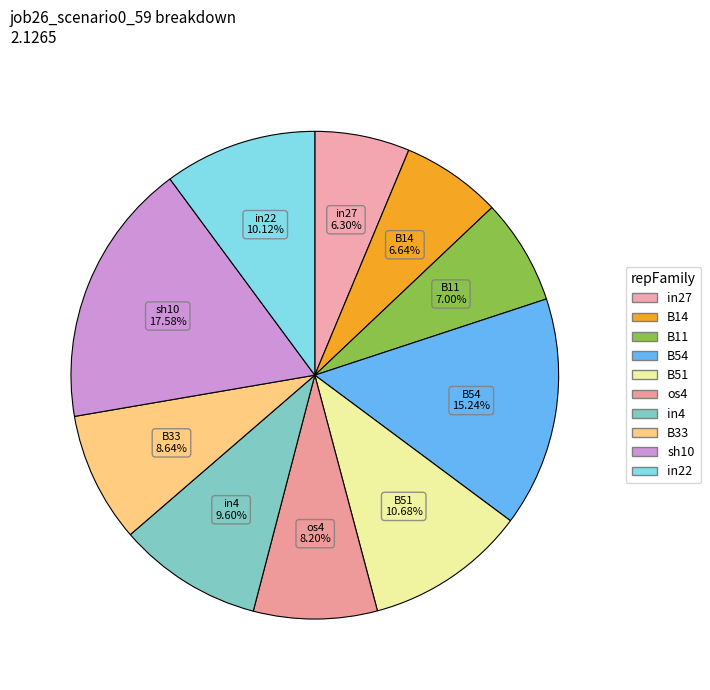

Is there any slice that represents more than half of the pie?

No